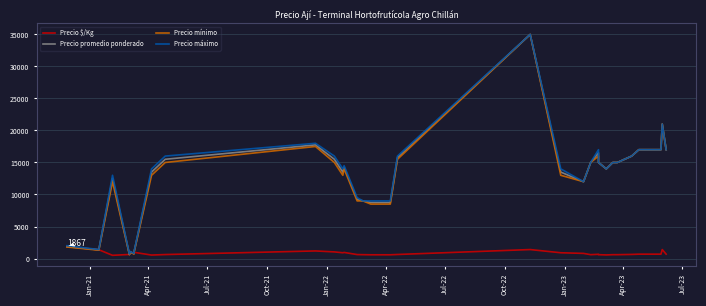

What is the label of the 8th point from the left?

Oct-22